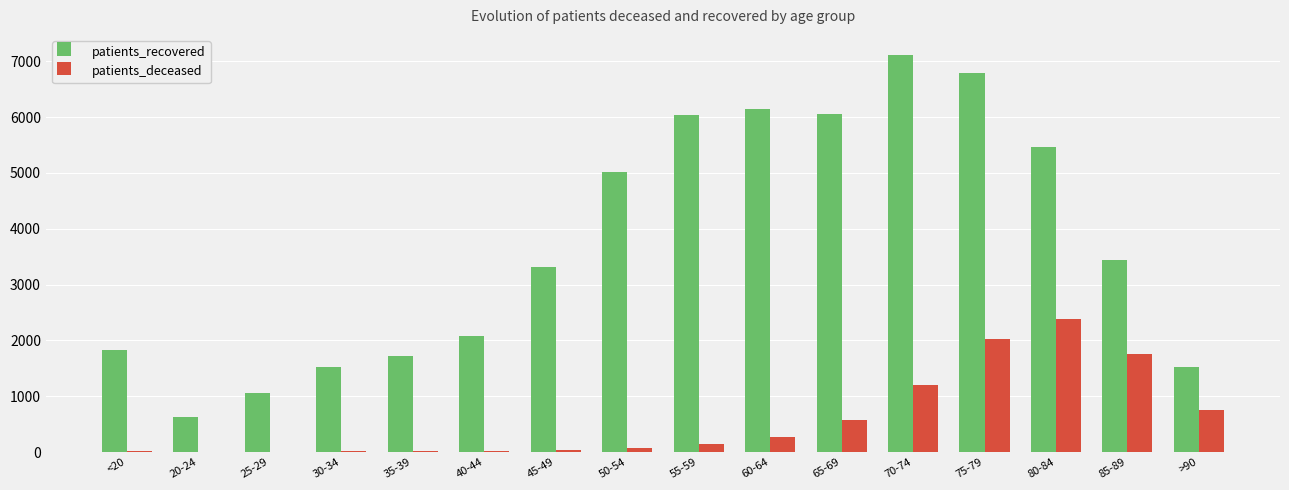

At which category is the sum across all series the highest?

75-79